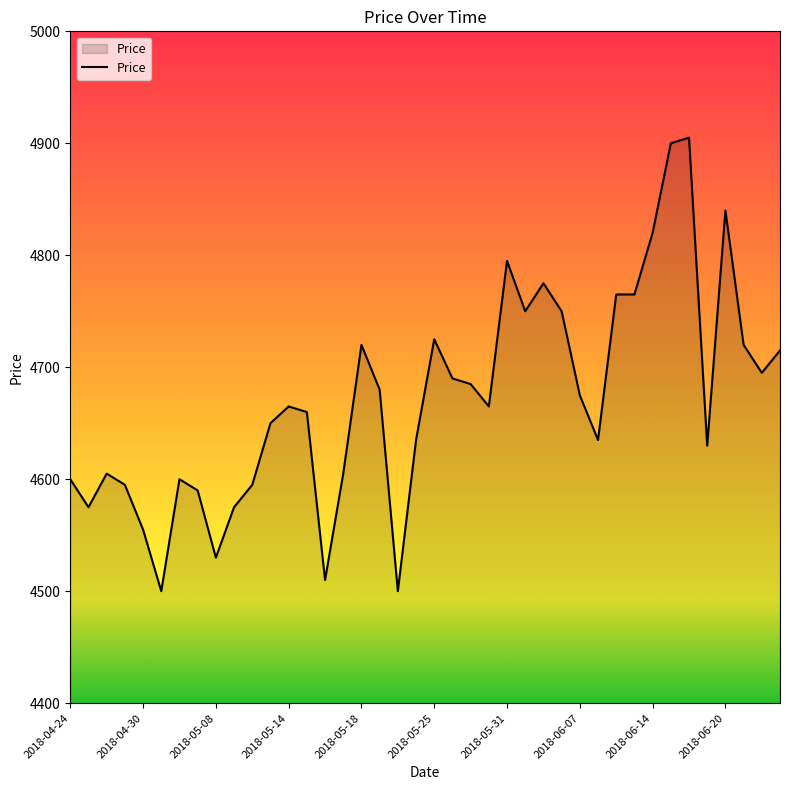

Reading left to right, list all the values displayed in this chart.

4600	4575	4605	4595	4555	4500	4600	4590	4530	4575	4595	4650	4665	4660	4510	4605	4720	4680	4500	4635	4725	4690	4685	4665	4795	4750	4775	4750	4675	4635	4765	4765	4820	4900	4905	4630	4840	4720	4695	4715